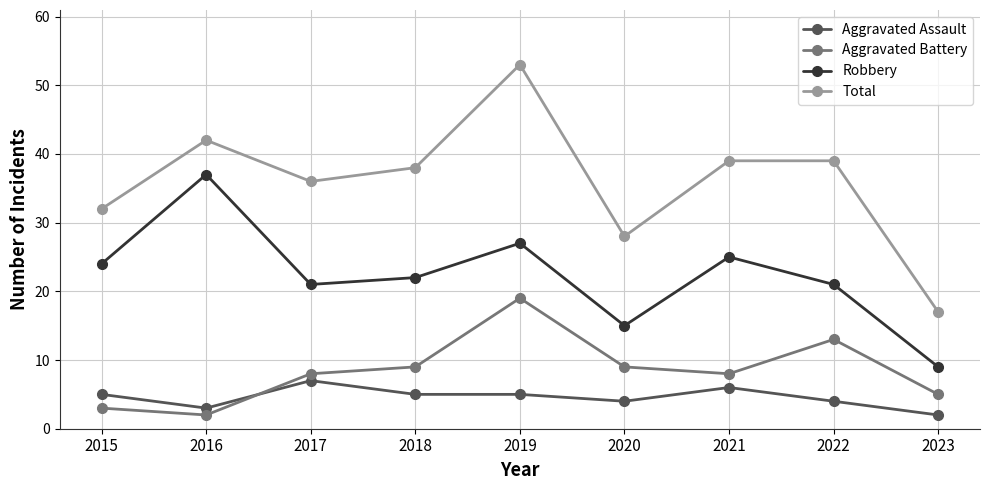

What is the total value across all series at 2017?

72